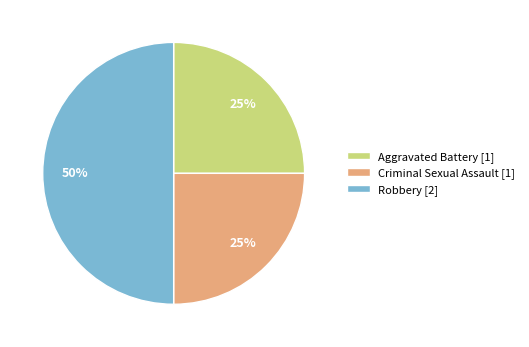

Does Aggravated Battery [1] account for over 50% of the chart?

No